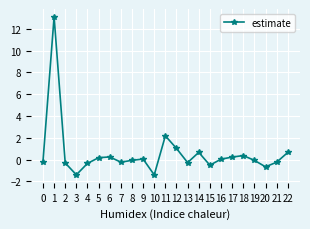

What is the difference between the maximum and minimum values?

14.5